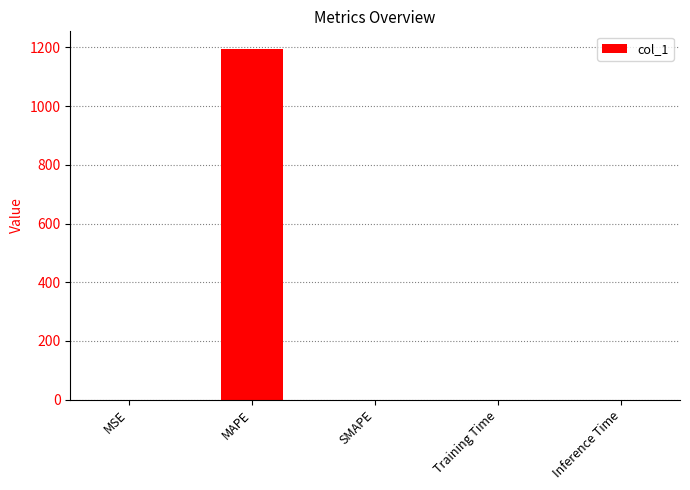

What is the sum of all values?

1195.3